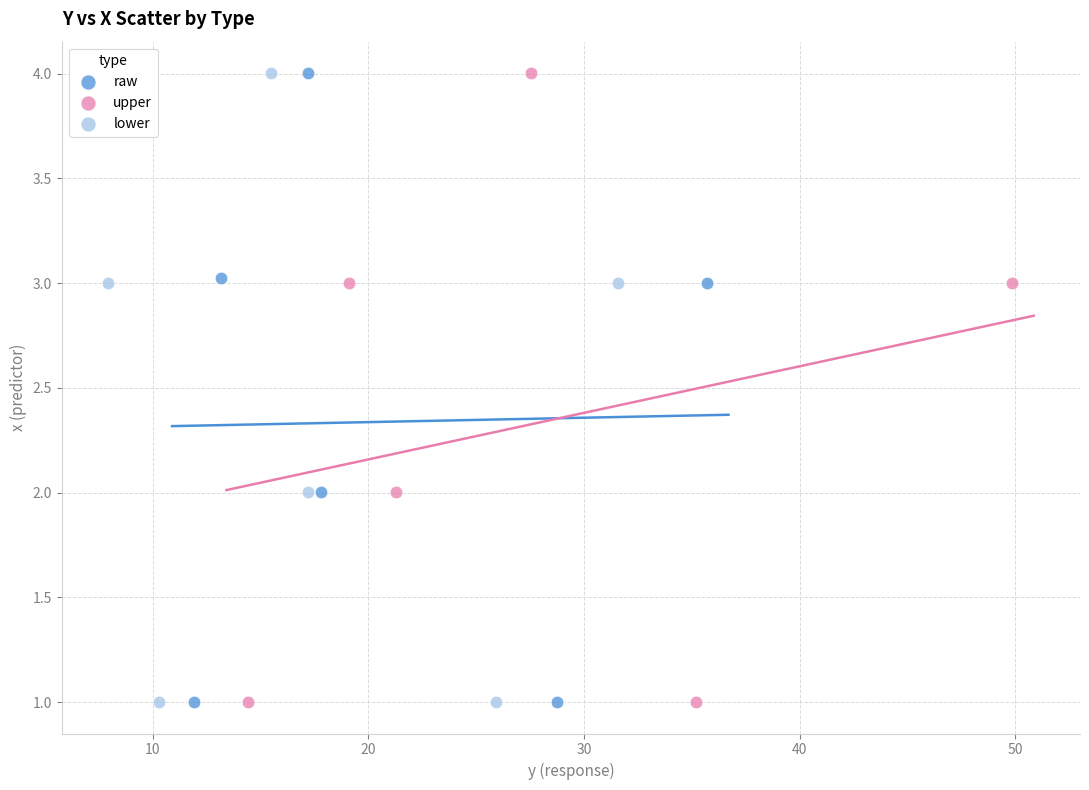

Which series has the largest Y range (max minus min)?

upper